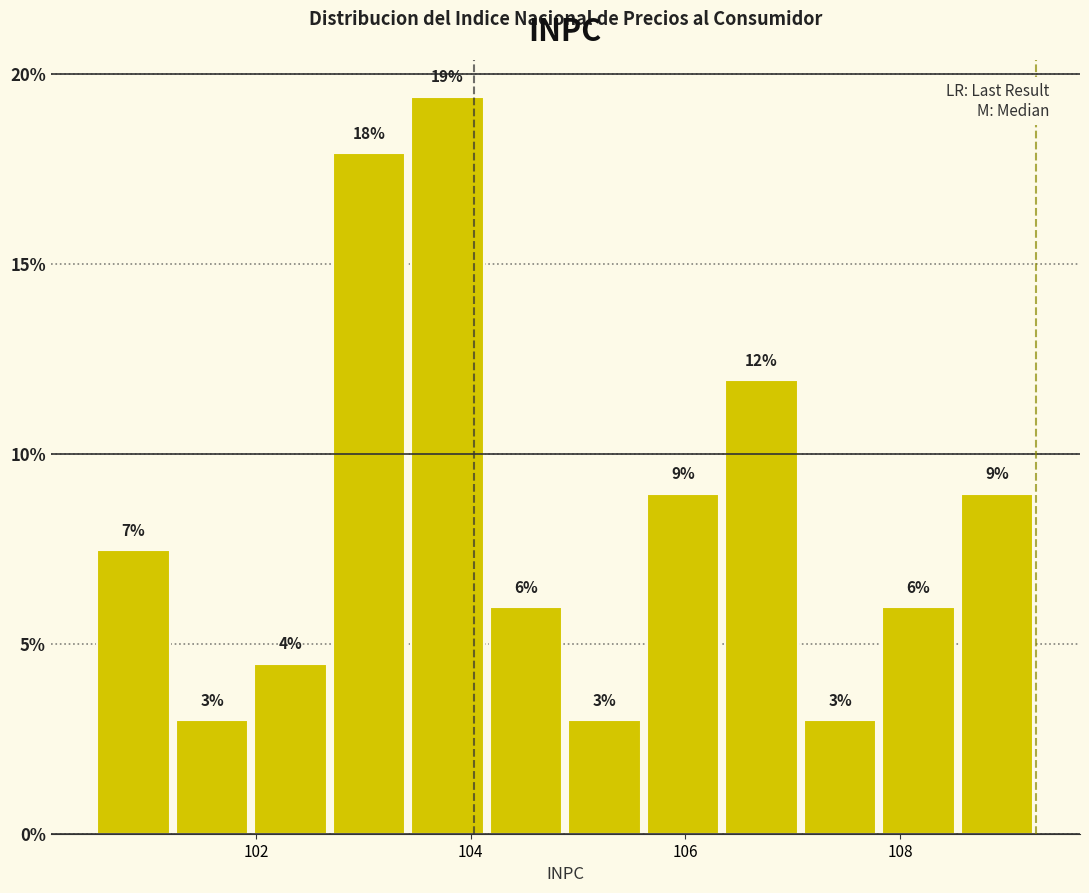

Around what value on the x-axis is the tallest bar? Give the approximate position of its centre, as read against the axis.

103.8